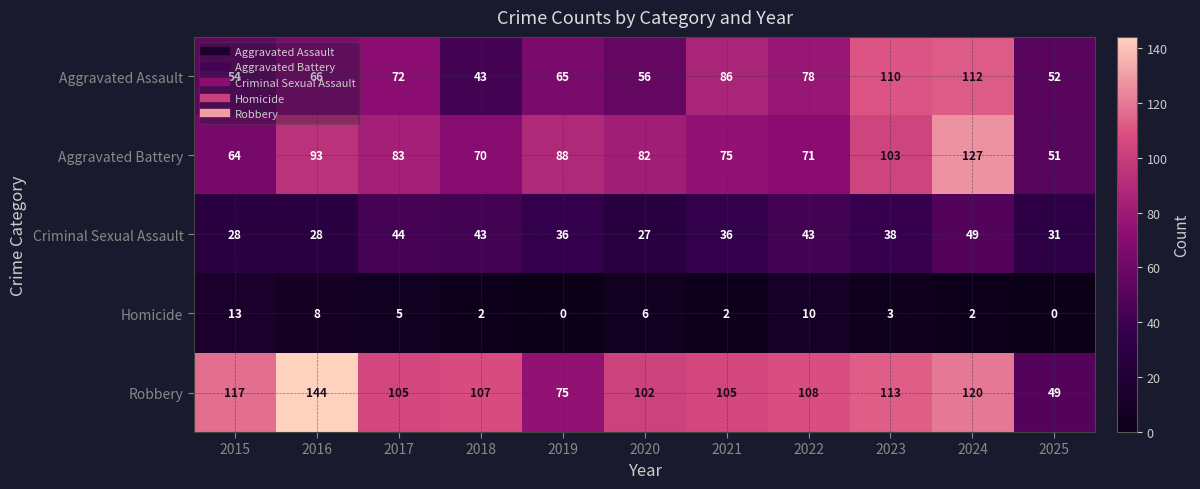

Count the number of categories in the chart.

11